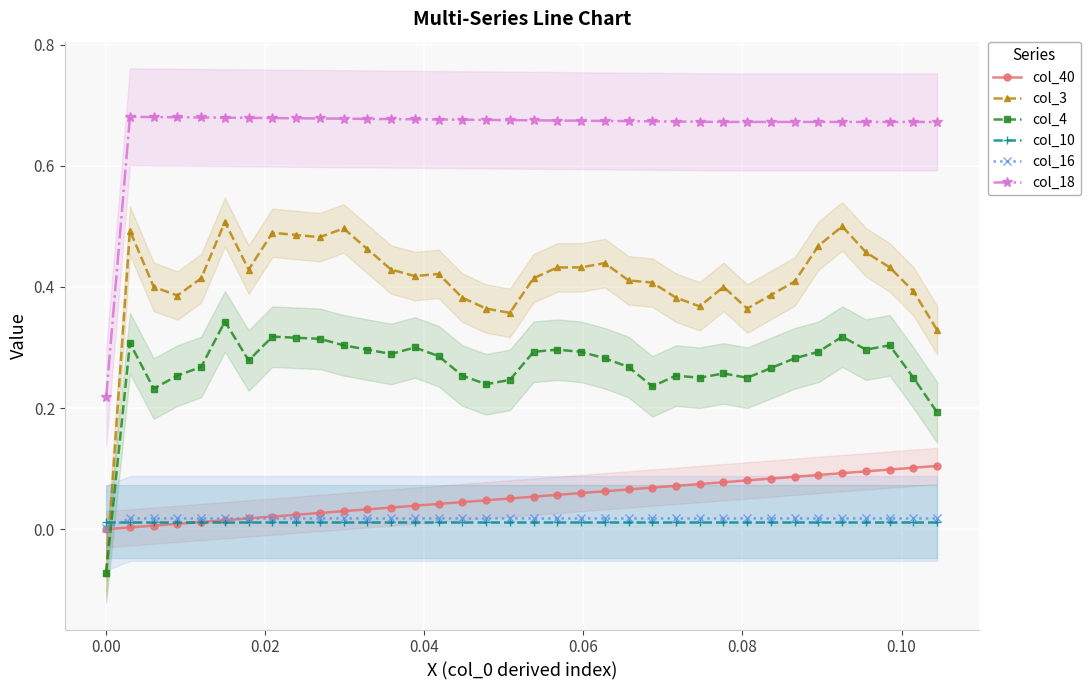

List the series in order of their peak value, highest first.

col_18, col_3, col_4, col_40, col_16, col_10